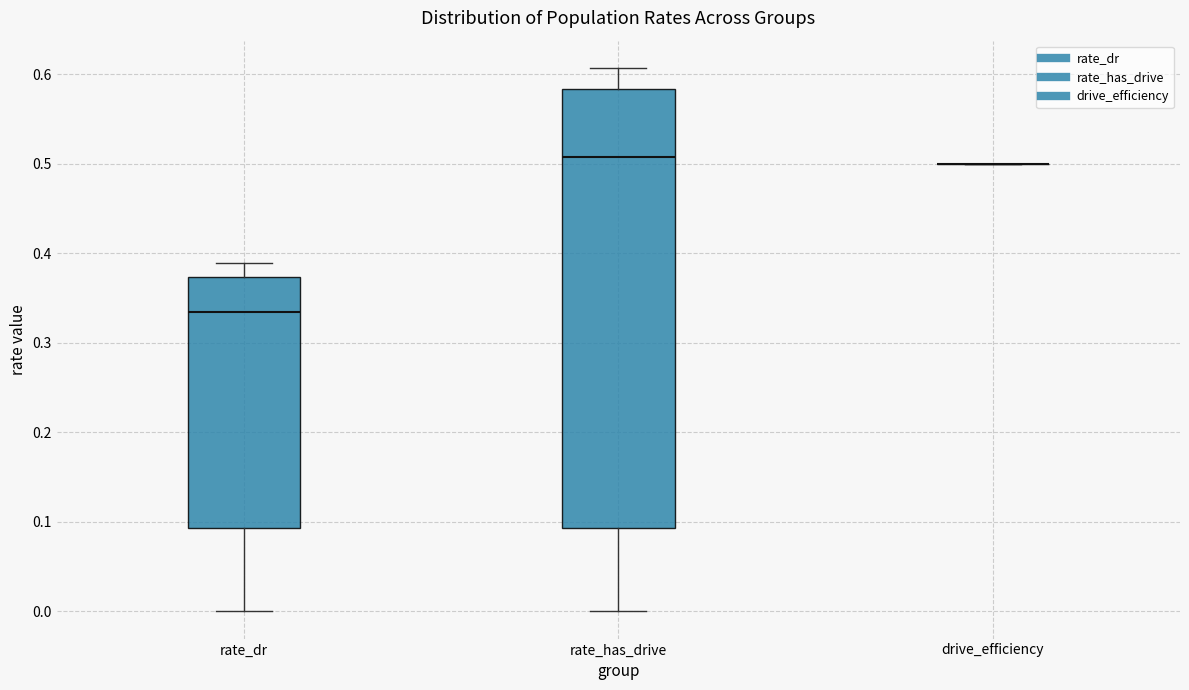

Reading left to right, transcribe this box plot: for each box, give where its median line is, the range the box spans, and where its two whiskers end, as read against the y-axis. The values are not printed on the chart, so give them approximately, as read against the axis.

rate_dr: median 0.33, box 0.09 to 0.37, whiskers 0.00 to 0.39
rate_has_drive: median 0.51, box 0.09 to 0.58, whiskers 0.00 to 0.61
drive_efficiency: box collapsed to a line at 0.50, whiskers 0.50 to 0.50